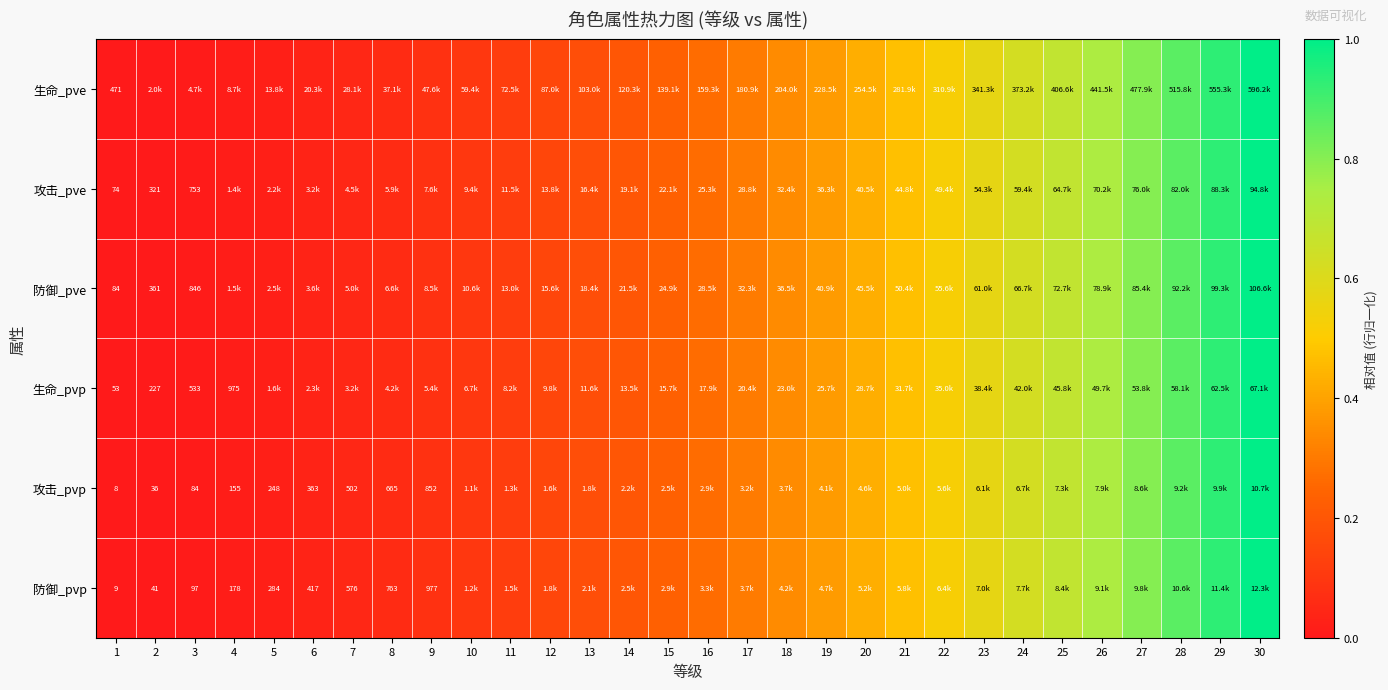

What is the approximate value of 防御_pve at 17?

0.3